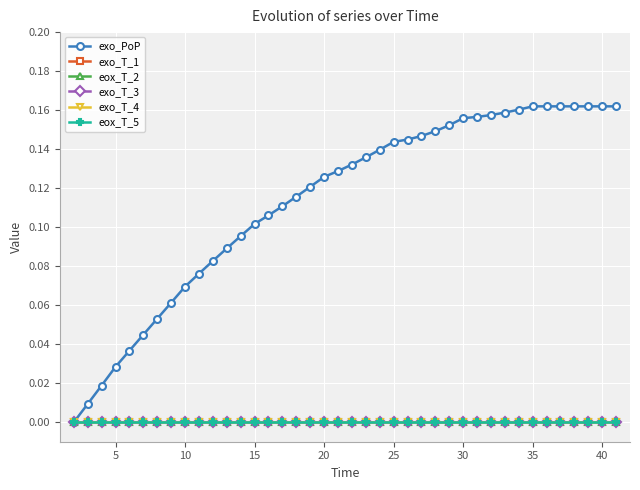

Is this an area chart (filled region under the line)?

No